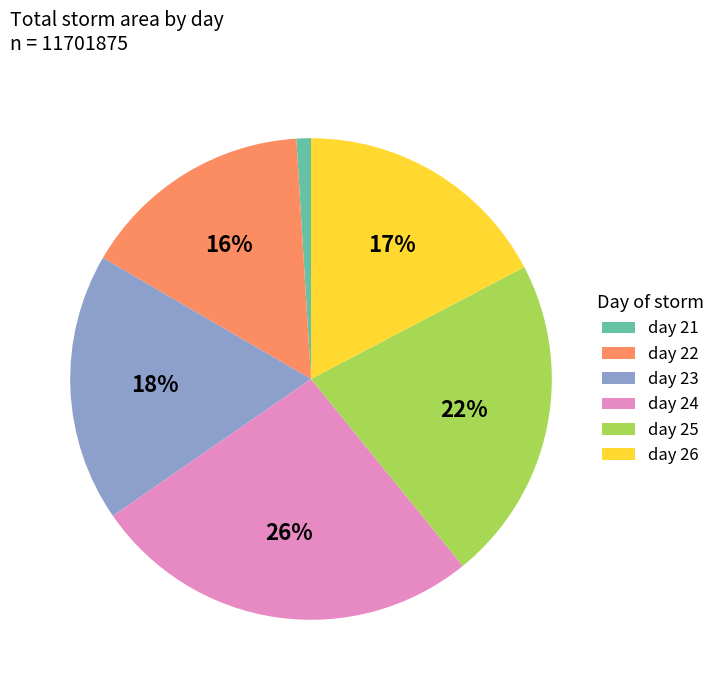

Does day 23 account for over 50% of the chart?

No